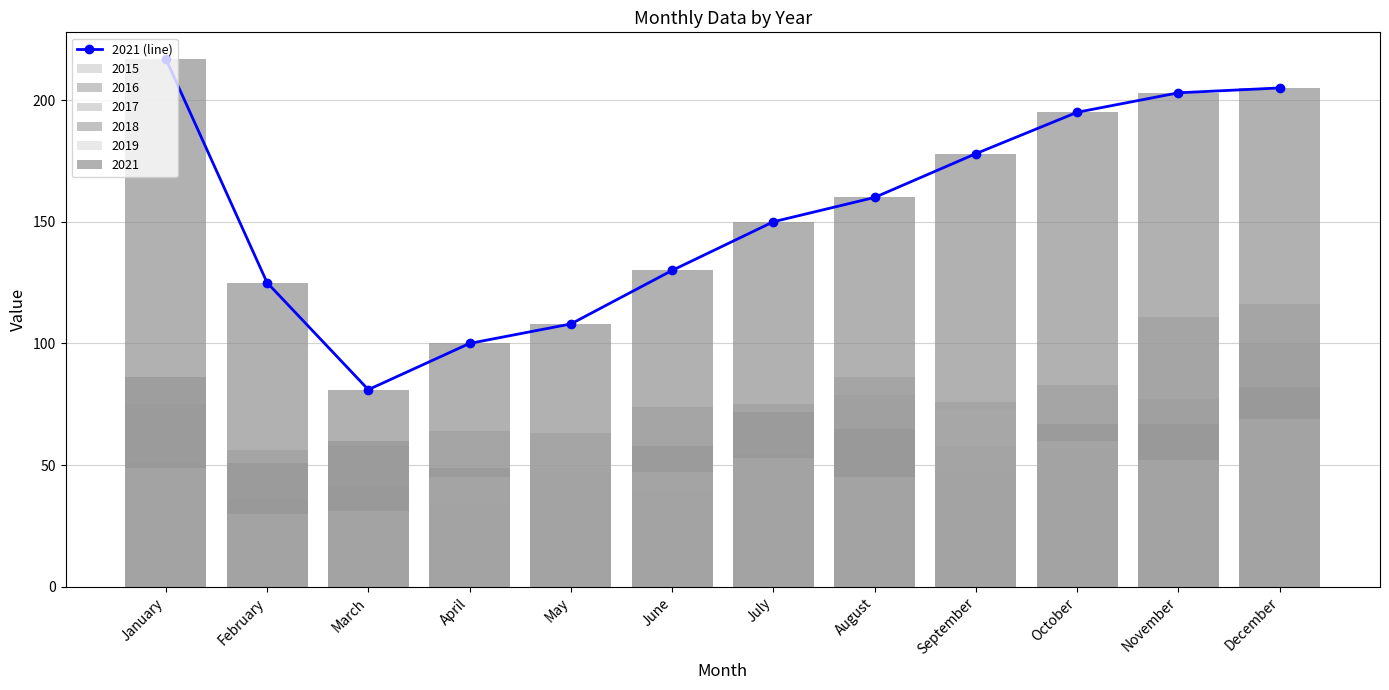

What is the change in value from April to October?

+95